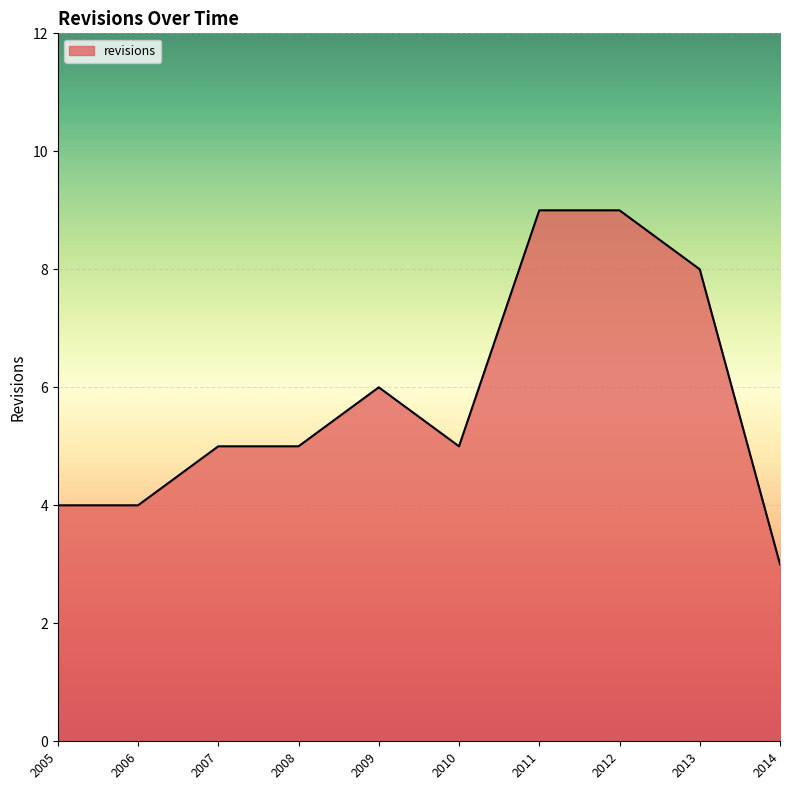

The value at 2005 is 4. True or false?

True